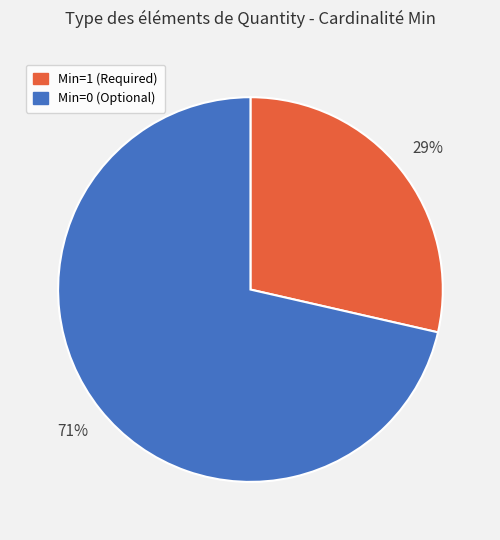

To the nearest percent, what is the average slice percentage?

50%